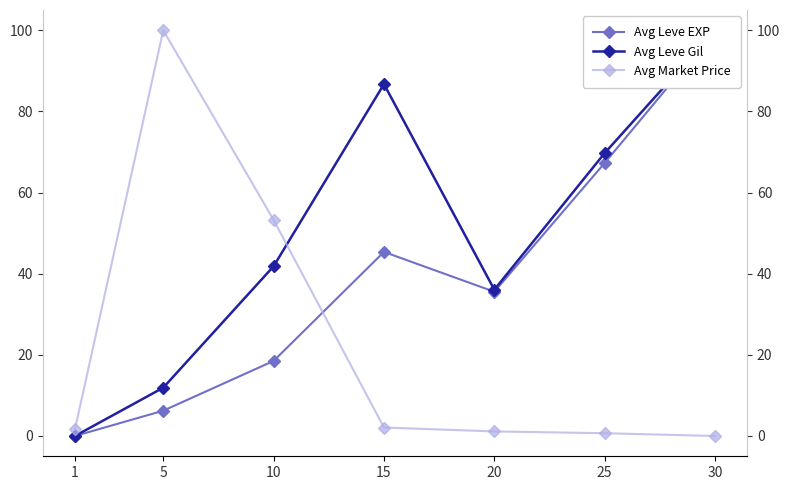

At which category is the sum across all series the highest?

30